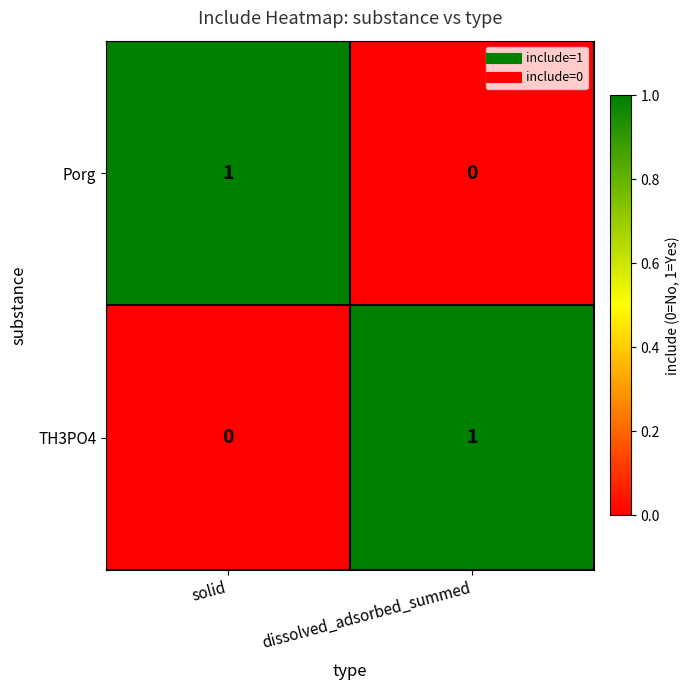

List the labels in order of Porg value, largest first.

solid, dissolved_adsorbed_summed